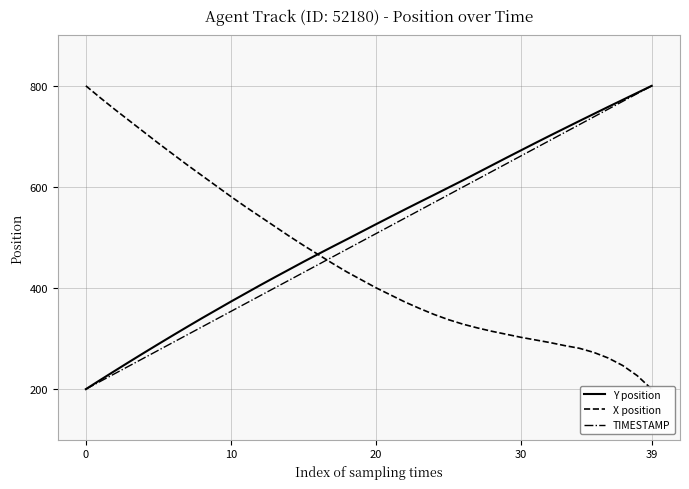

What is the highest value of the Y position series?

800.0